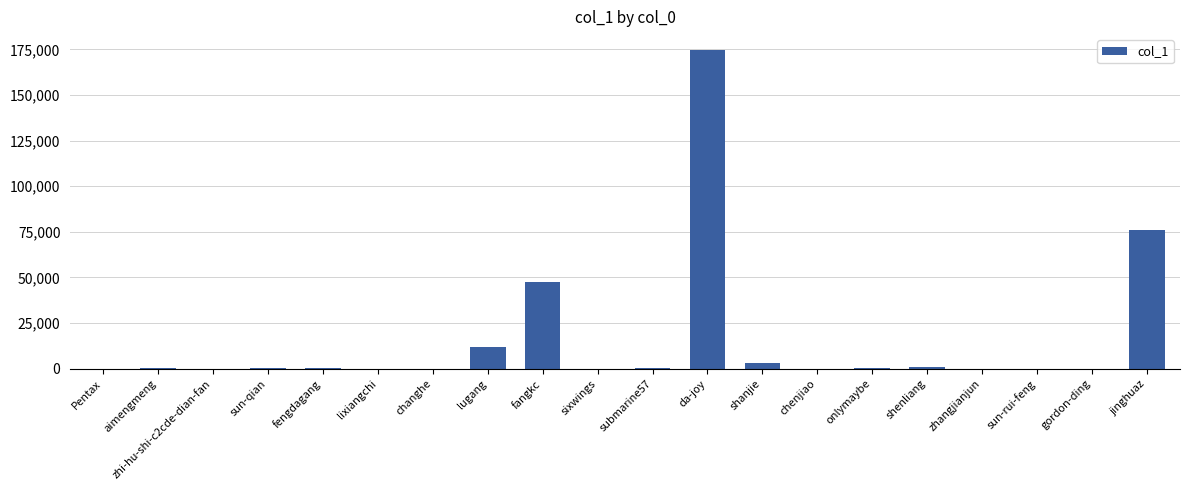

What is the greatest value displayed?

174614